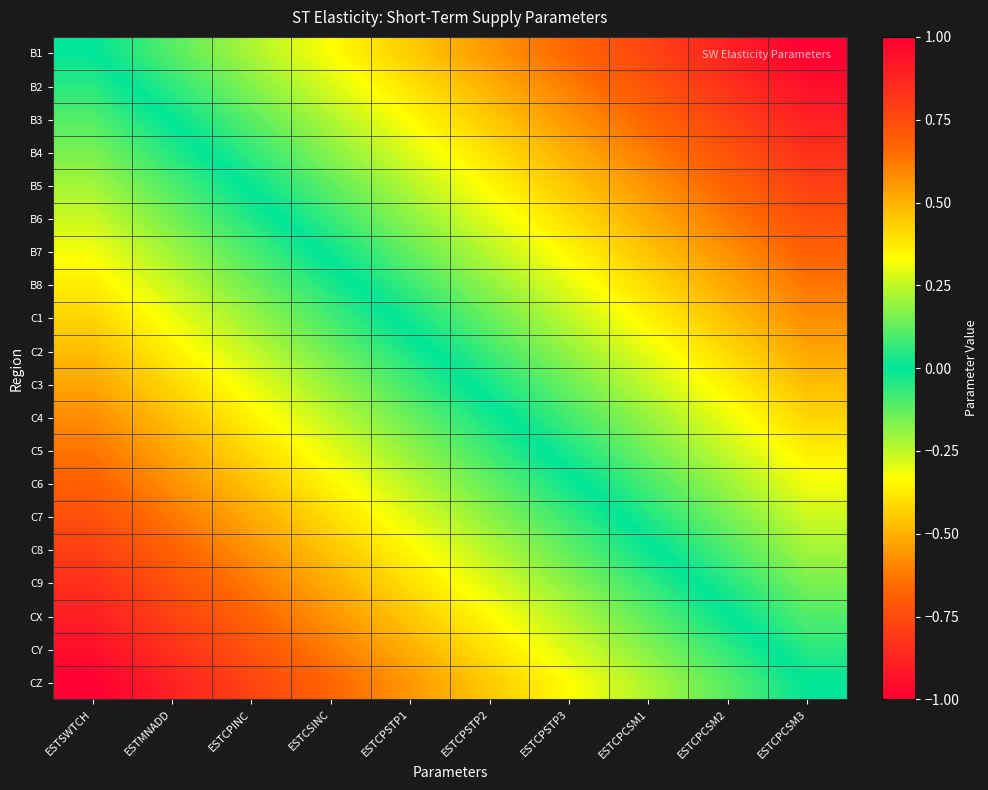

Which series has the widest spread of values?

B1